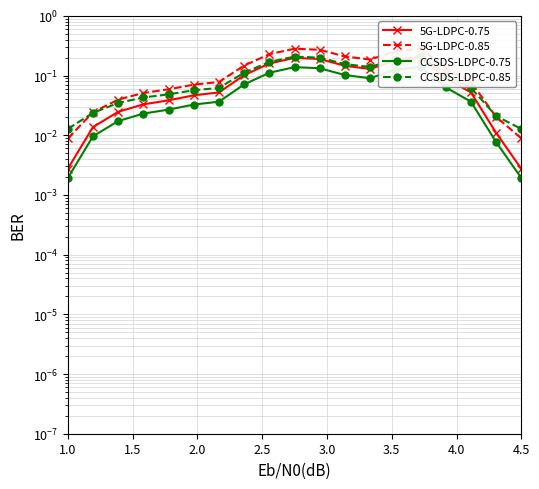

Rank the series by their average value, from highest to lowest.

5G-LDPC-0.85, CCSDS-LDPC-0.85, 5G-LDPC-0.75, CCSDS-LDPC-0.75